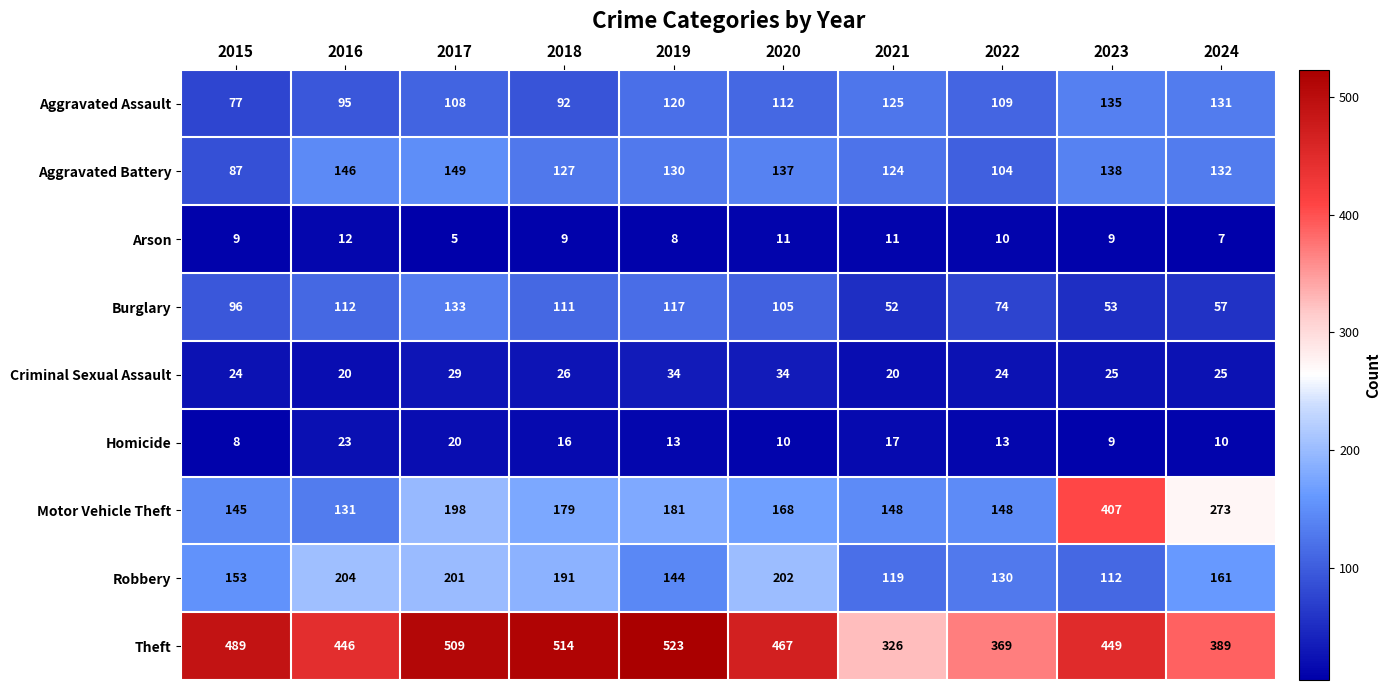

At how many categories does at least one series exceed 376?

8